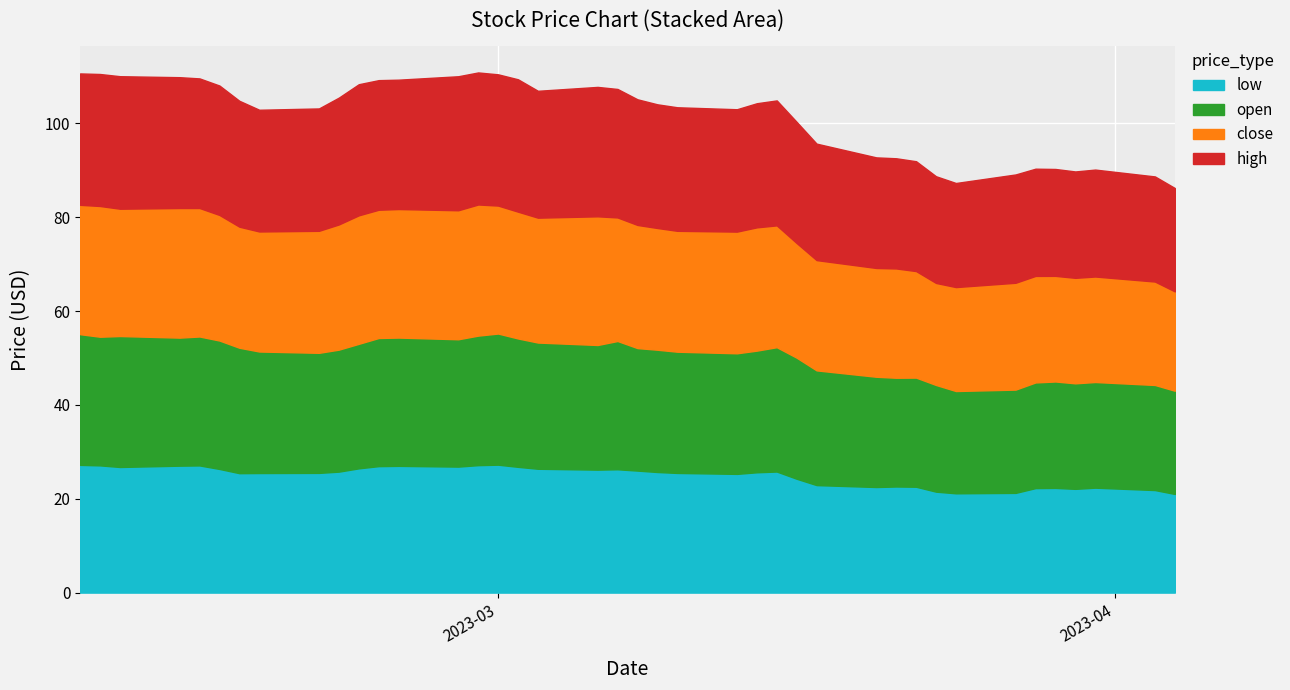

Which label corresponds to the smallest value in the chart?

2023-04-04